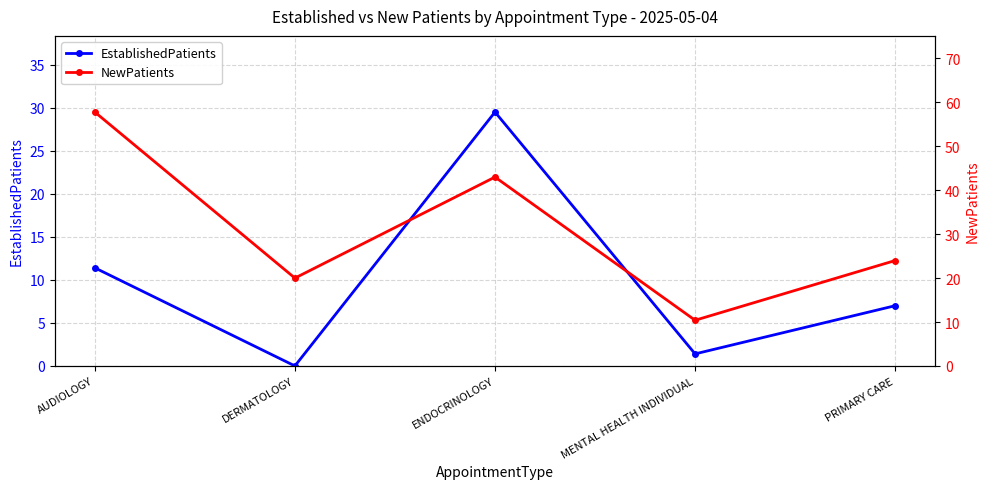

Which series has the widest spread of values?

NewPatients